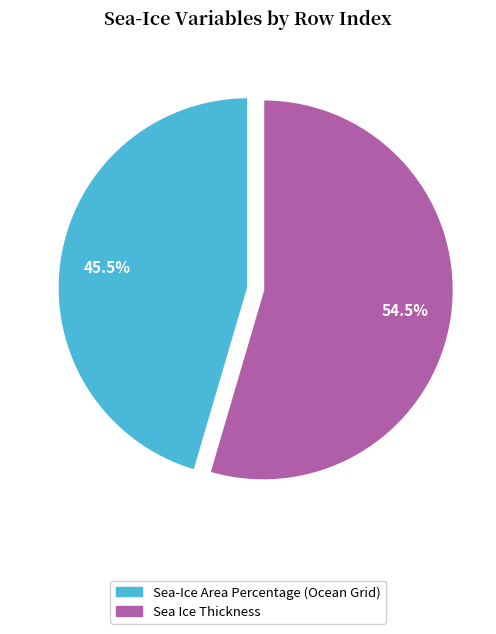

Between Sea-Ice Area Percentage (Ocean Grid) and Sea Ice Thickness, which is larger?

Sea Ice Thickness